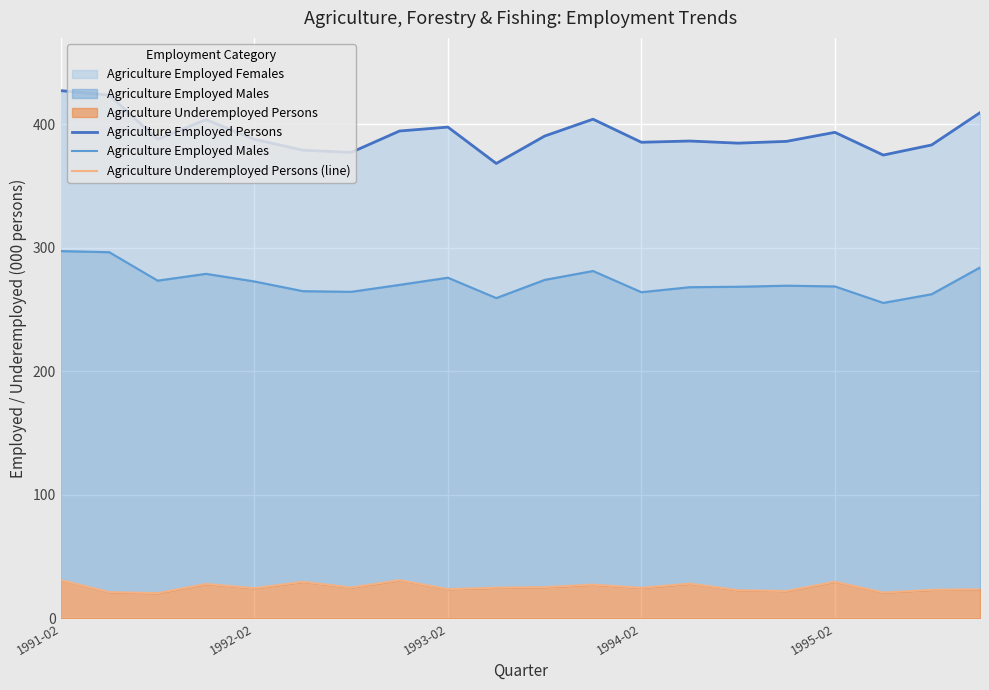

Is the value of Agriculture Underemployed Persons (line) at 17 greater than the value of Agriculture Employed Persons at 9?

No